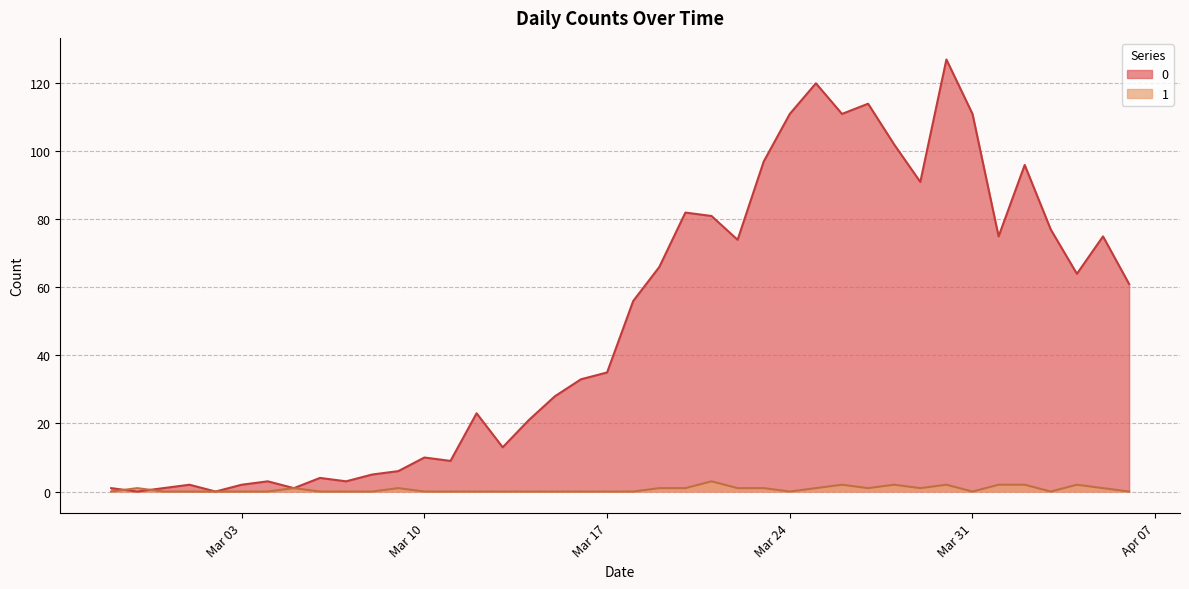

Reading right to left, transcribe all the data shown in this chart.

0: 61	75	64	77	96	75	111	127	91	102	114	111	120	111	97	74	81	82	66	56	35	33	28	21	13	23	9	10	6	5	3	4	1	3	2	0	2	1	0	1
1: 0	1	2	0	2	2	0	2	1	2	1	2	1	0	1	1	3	1	1	0	0	0	0	0	0	0	0	0	1	0	0	0	1	0	0	0	0	0	1	0